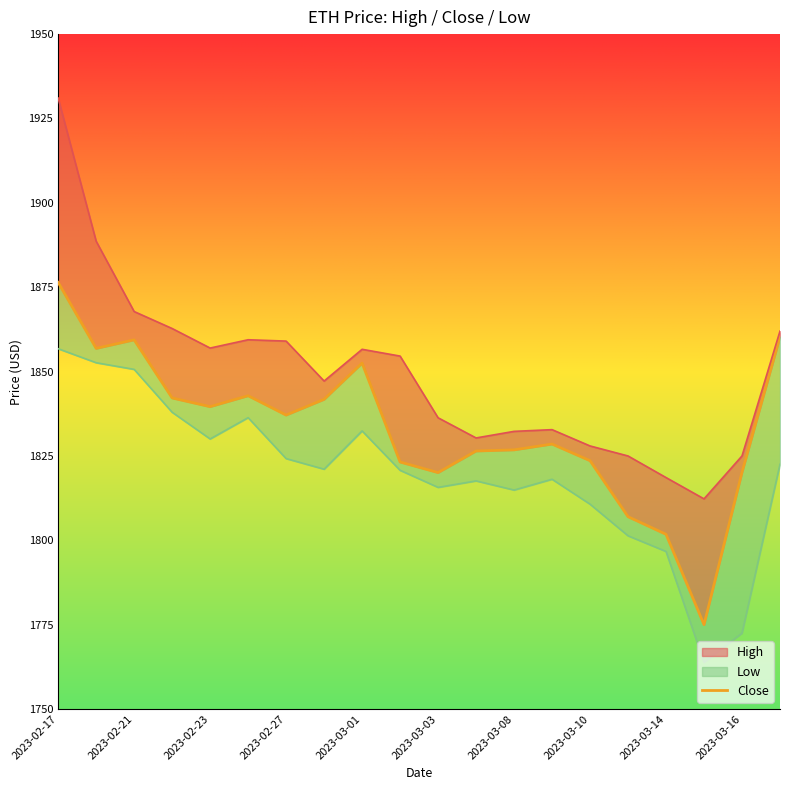

Approximately how many times larger is the value at 17 compared to 2023-02-17?

0.9